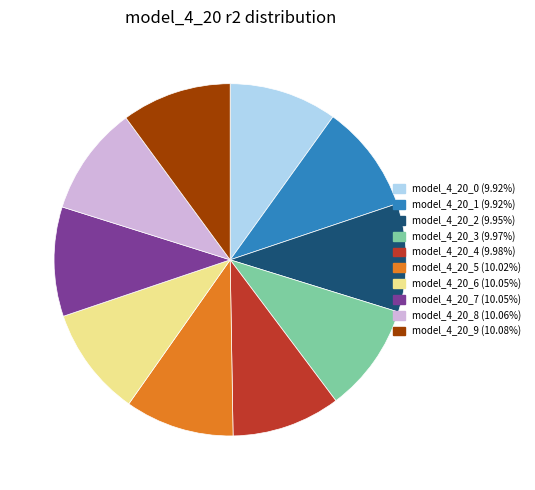

Does model_4_20_3 account for over 50% of the chart?

No